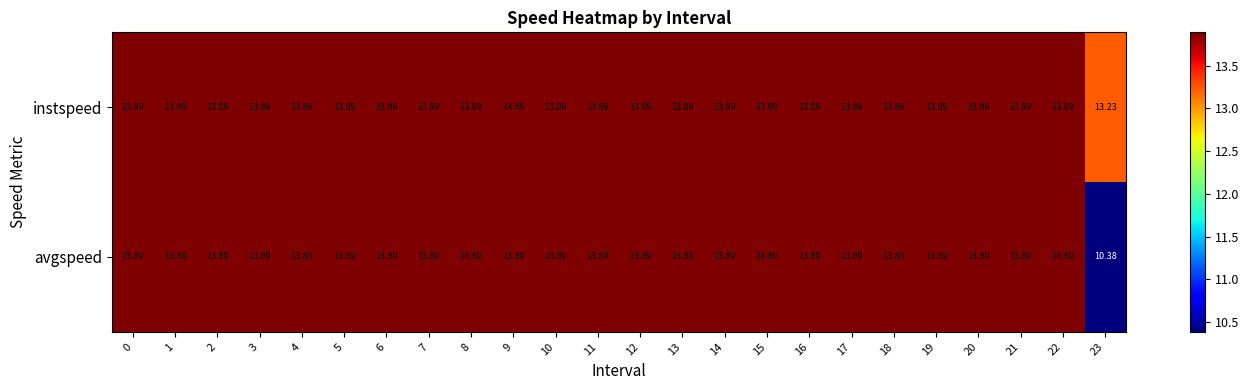

Which series has the largest range (max minus min)?

avgspeed